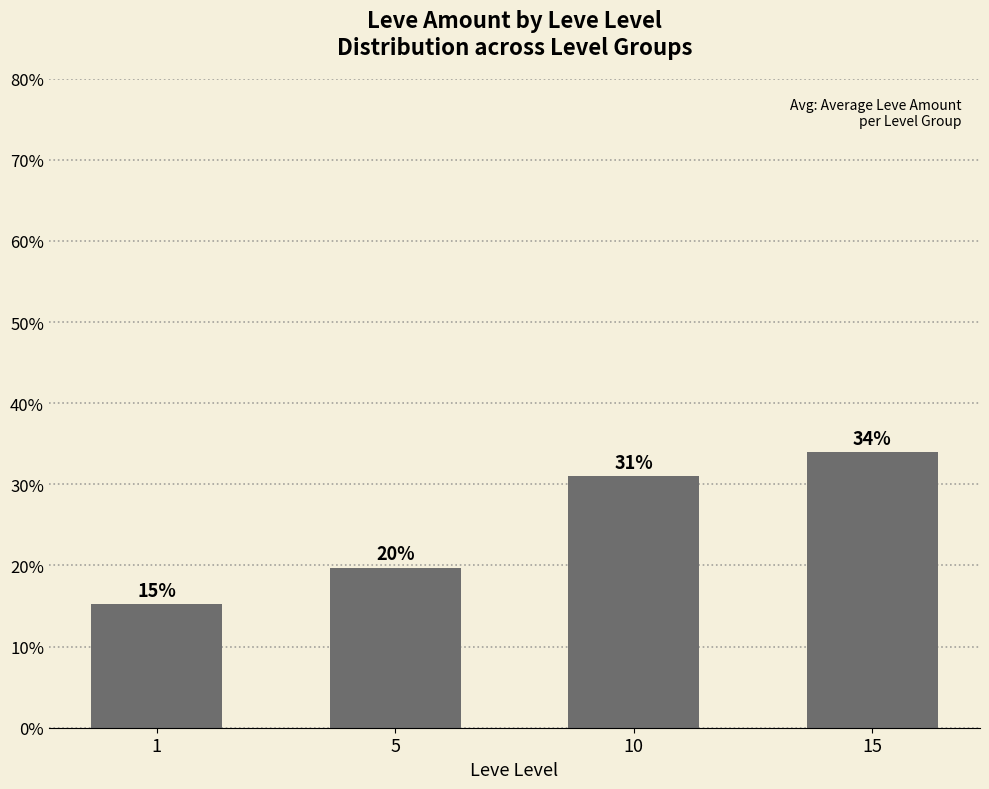

What is the average value?

25.0